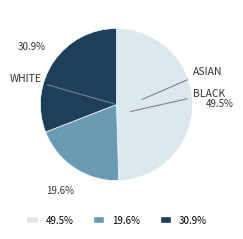

Is there any slice that represents more than half of the pie?

No